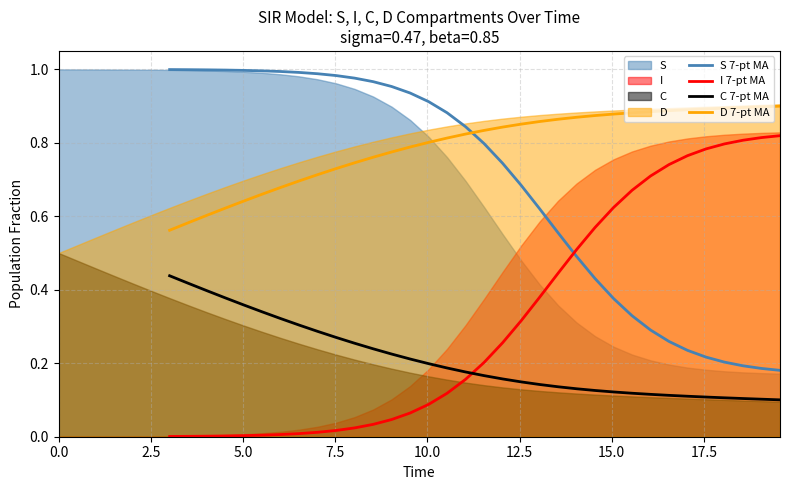

True or false: D 7-pt MA and C 7-pt MA intersect in this chart.

False